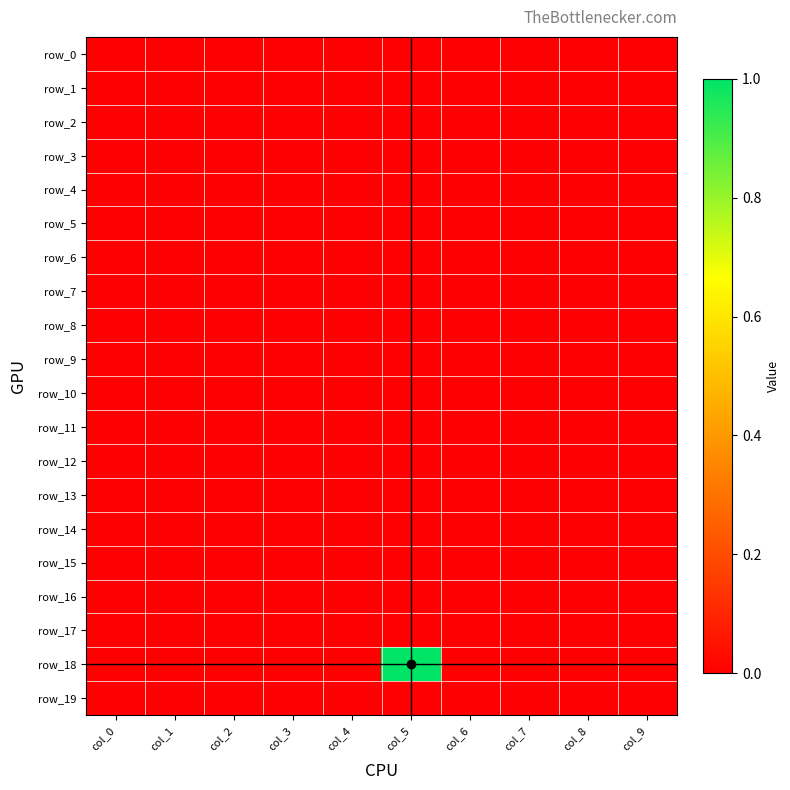

At which category is the sum across all series the highest?

col_5